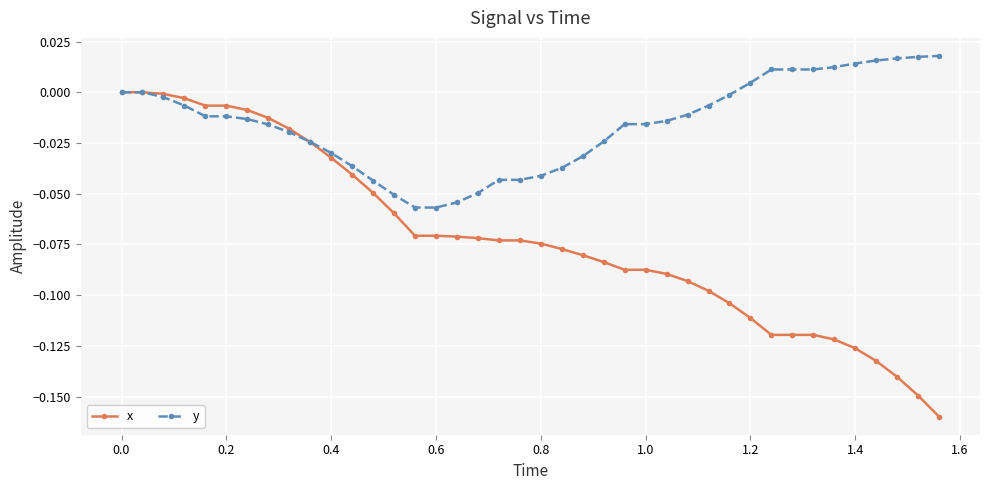

Which series has the largest total across all categories?

y